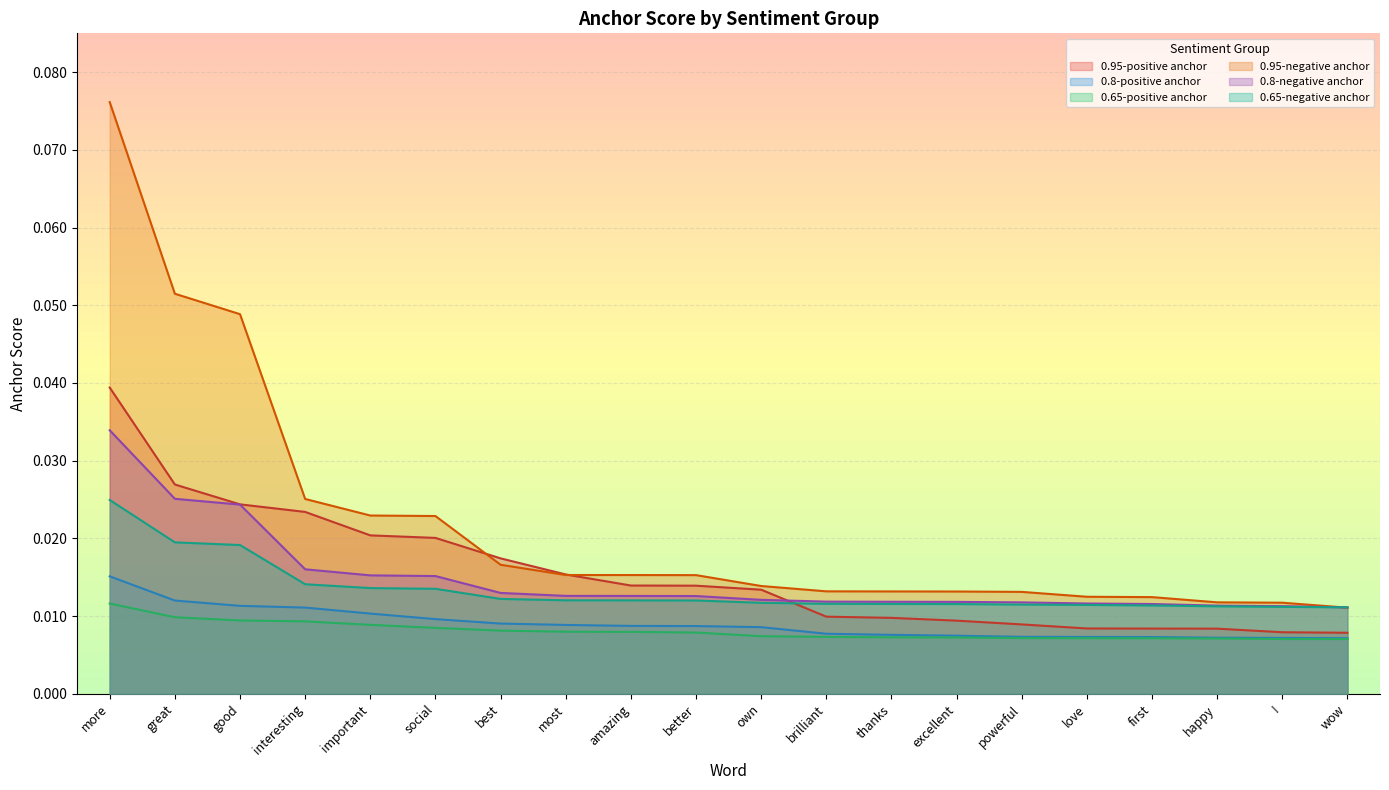

Between happy and interesting, which is larger?

interesting